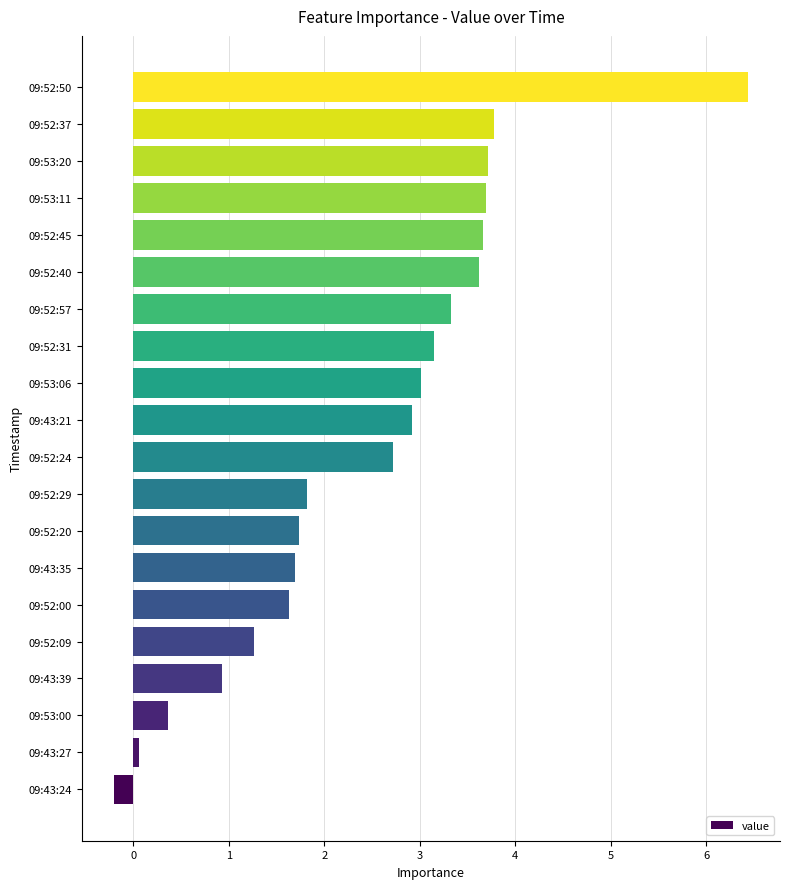

Reading bottom to top, transcribe all the data shown in this chart.

09:43:24=-0.2	09:43:27=0.1	09:53:00=0.4	09:43:39=0.9	09:52:09=1.3	09:52:00=1.6	09:43:35=1.7	09:52:20=1.7	09:52:29=1.8	09:52:24=2.7	09:43:21=2.9	09:53:06=3.0	09:52:31=3.2	09:52:57=3.3	09:52:40=3.6	09:52:45=3.7	09:53:11=3.7	09:53:20=3.7	09:52:37=3.8	09:52:50=6.4